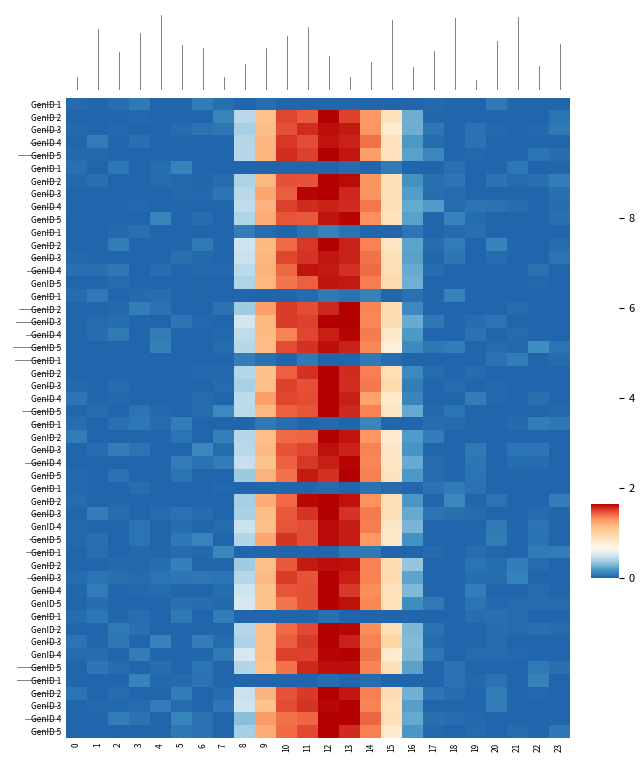

What is the sum of all 2 values?

10.5